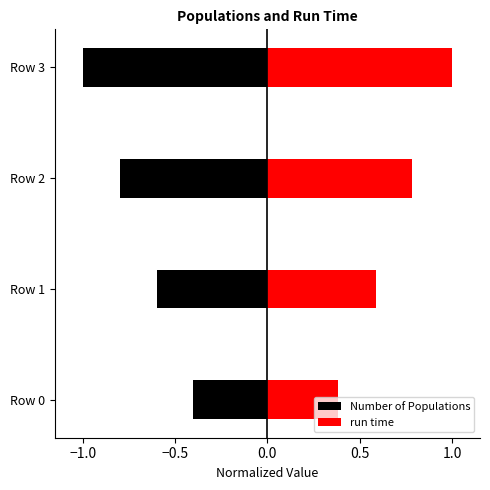

Which series has the largest total across all categories?

run time